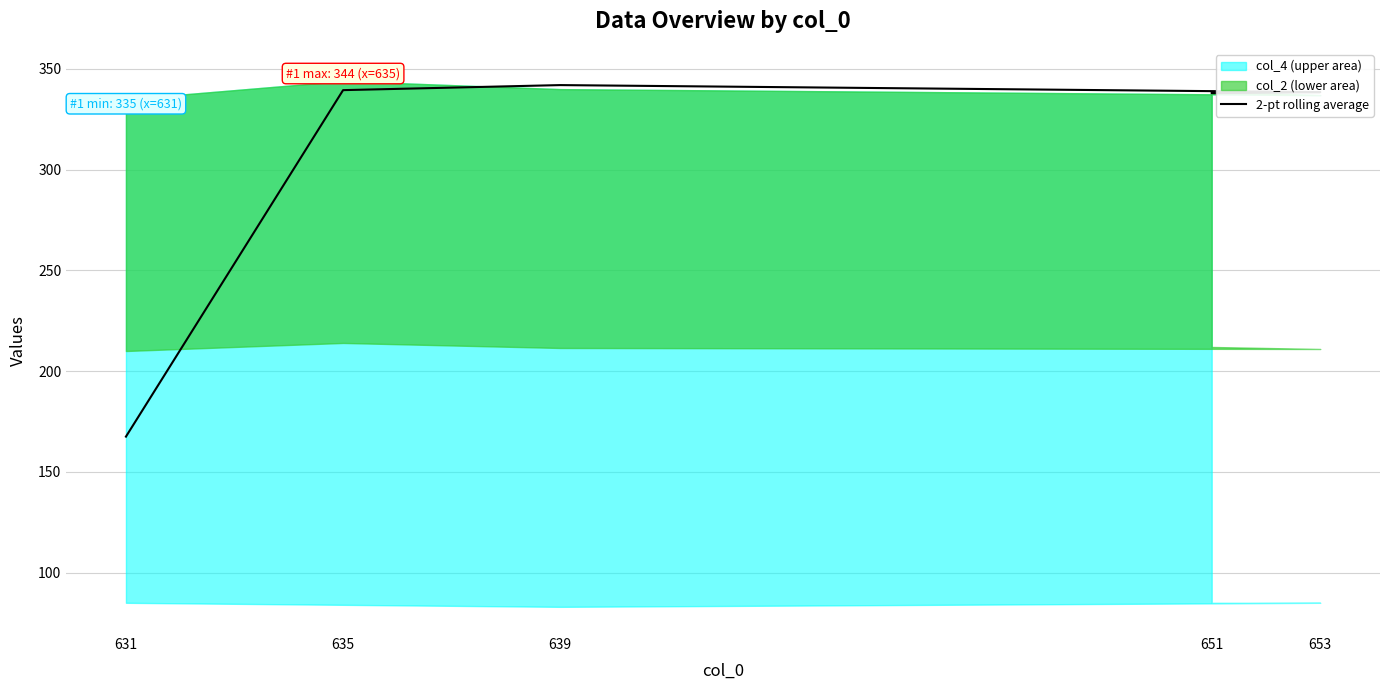

Does the chart display data point markers on the line(s)?

No